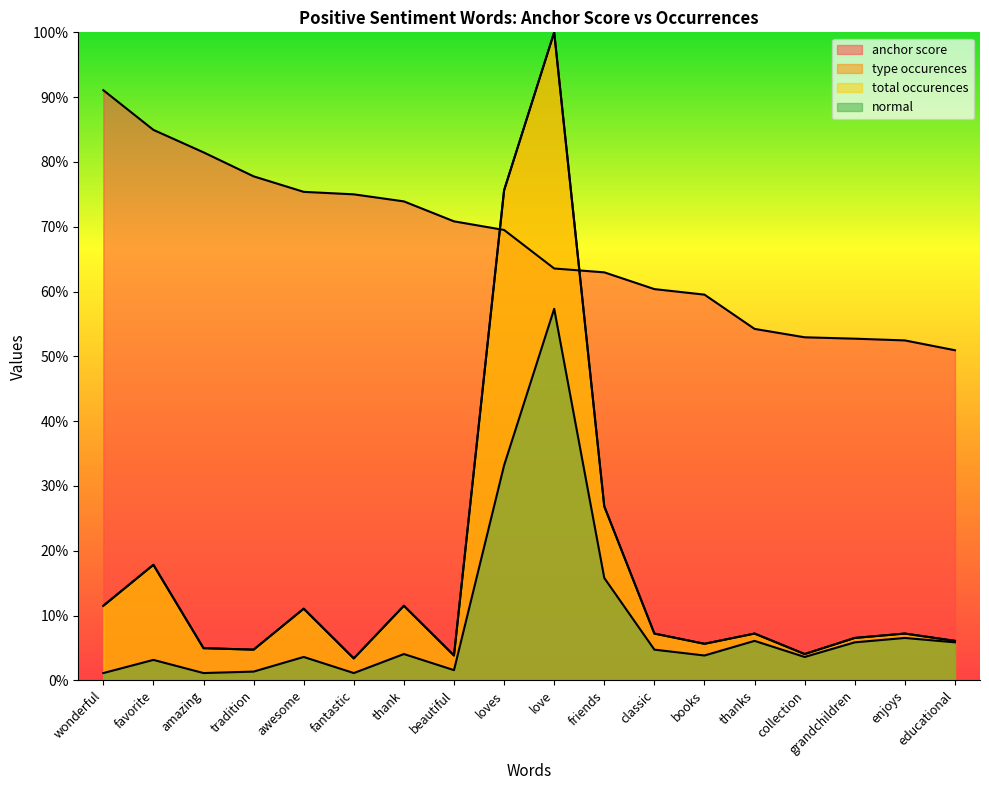

What are all the series names shown in the legend?

anchor score, type occurences, total occurences, normal